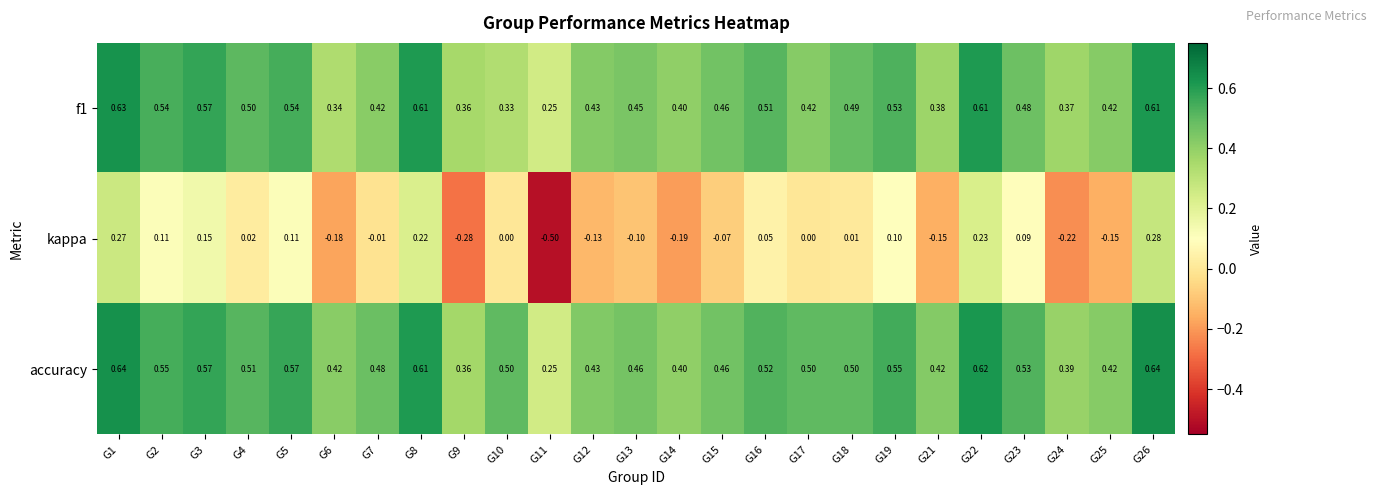

Which series has the largest range (max minus min)?

kappa